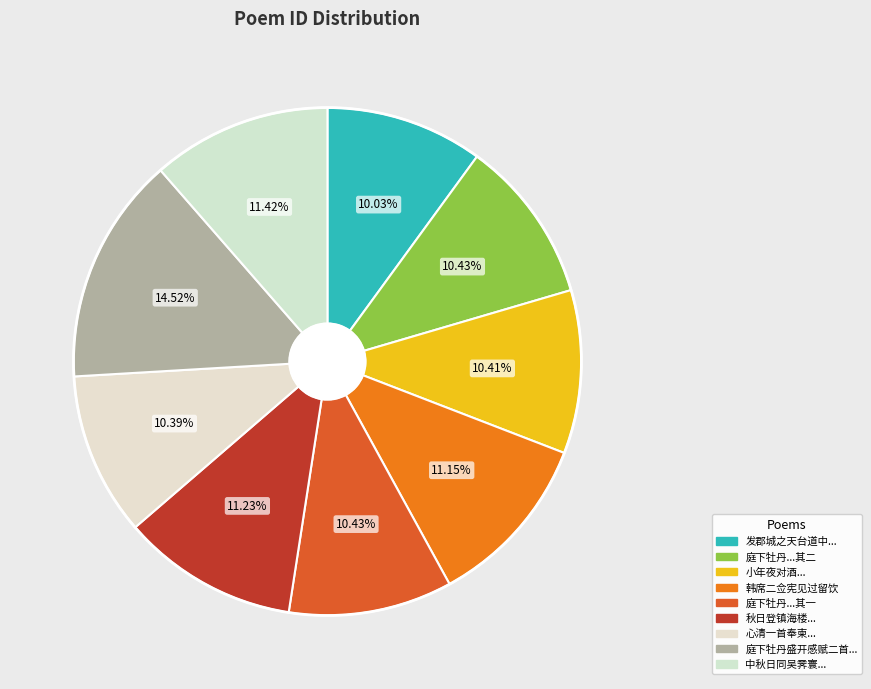

How much of the chart is everything except 韩席二佥宪见过留饮?

88.8%